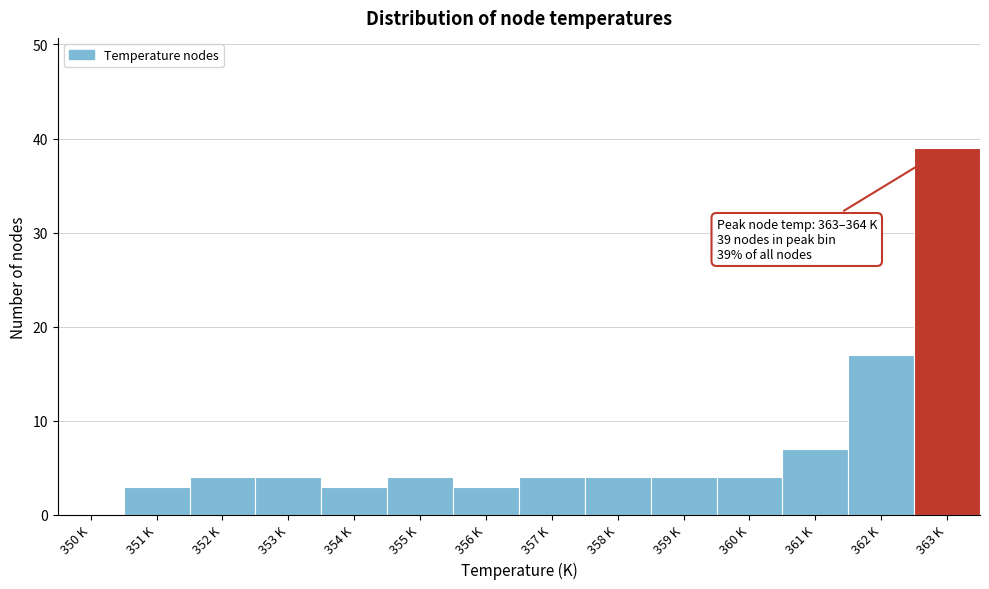

Reading left to right, list all the values displayed in this chart.

350 K=0	351 K=3	352 K=4	353 K=4	354 K=3	355 K=4	356 K=3	357 K=4	358 K=4	359 K=4	360 K=4	361 K=7	362 K=17	363 K=39